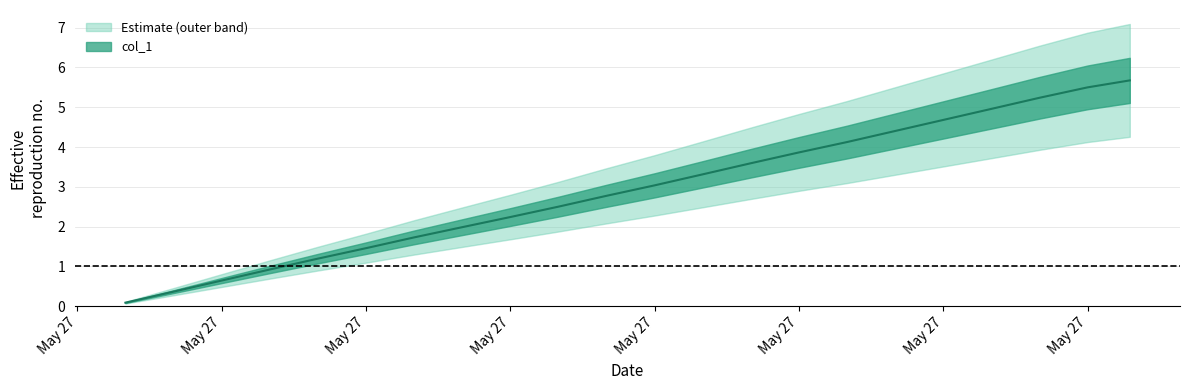

Which category has the lowest value across all series?

1622118900.0